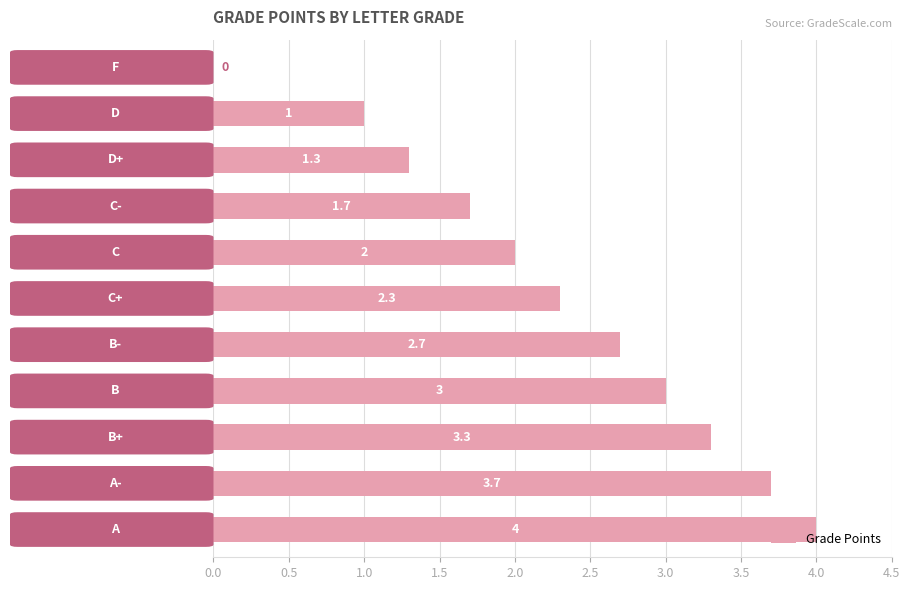

How many positive values are there?

10